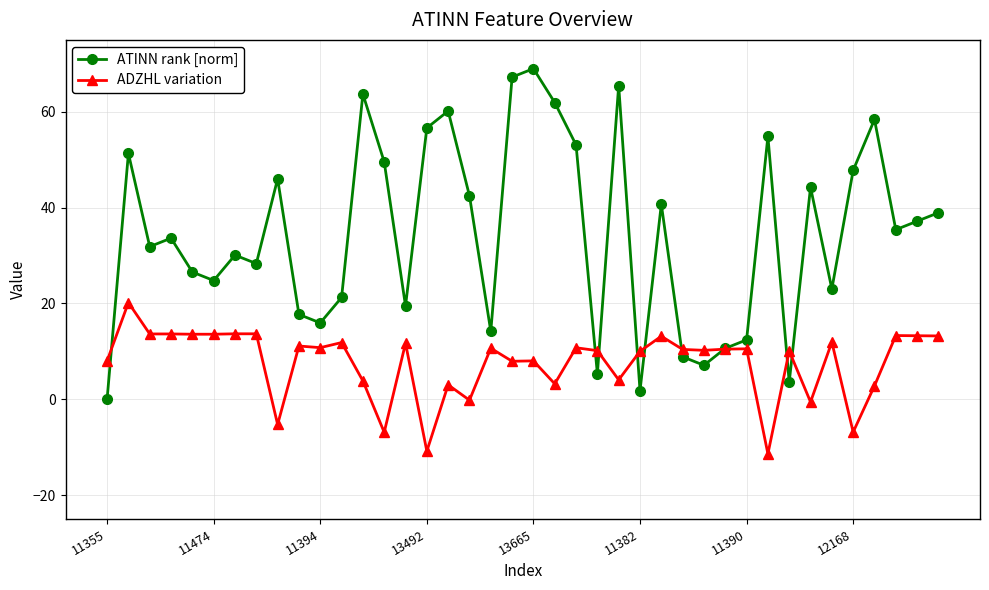

What are all the series names shown in the legend?

ATINN rank [norm], ADZHL variation